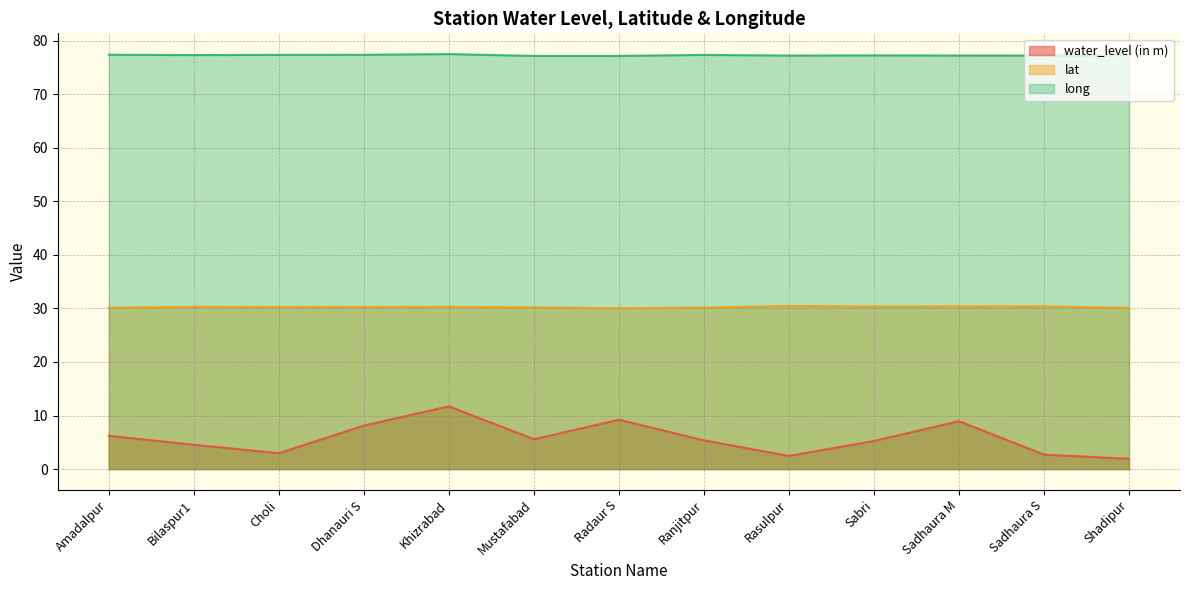

What is the greatest value displayed?

77.5